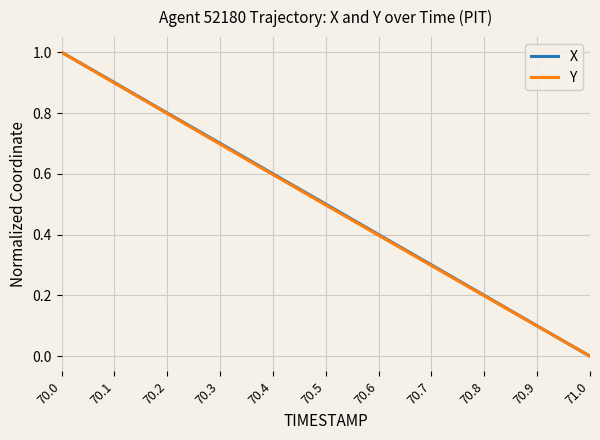

List the labels in order of Y value, smallest first.

71.0, 70.9, 70.8, 70.7, 70.6, 70.5, 70.4, 70.3, 70.2, 70.1, 70.0